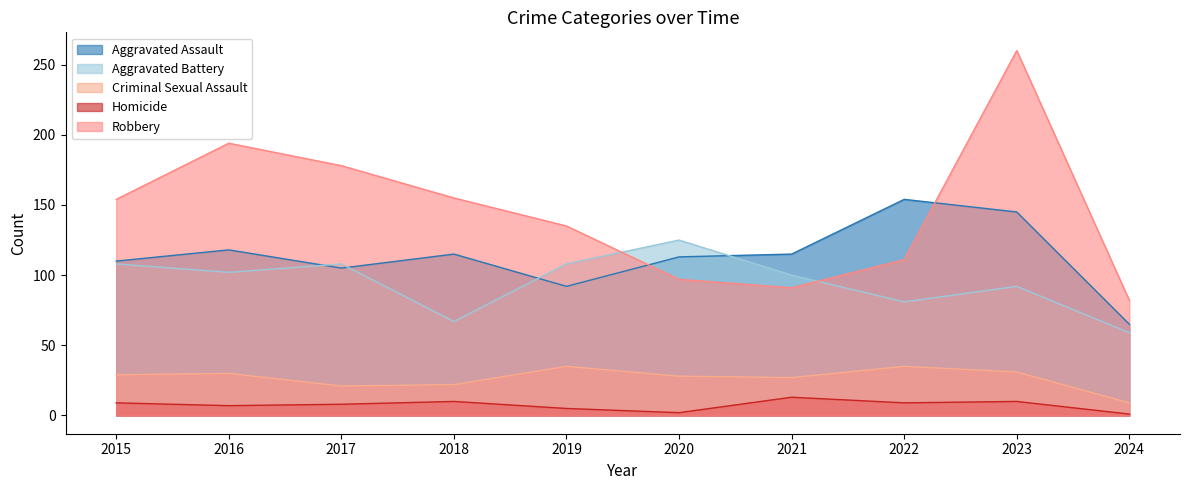

Rank the categories by Homicide value from lowest to highest.

2024, 2020, 2019, 2016, 2017, 2015, 2022, 2018, 2023, 2021